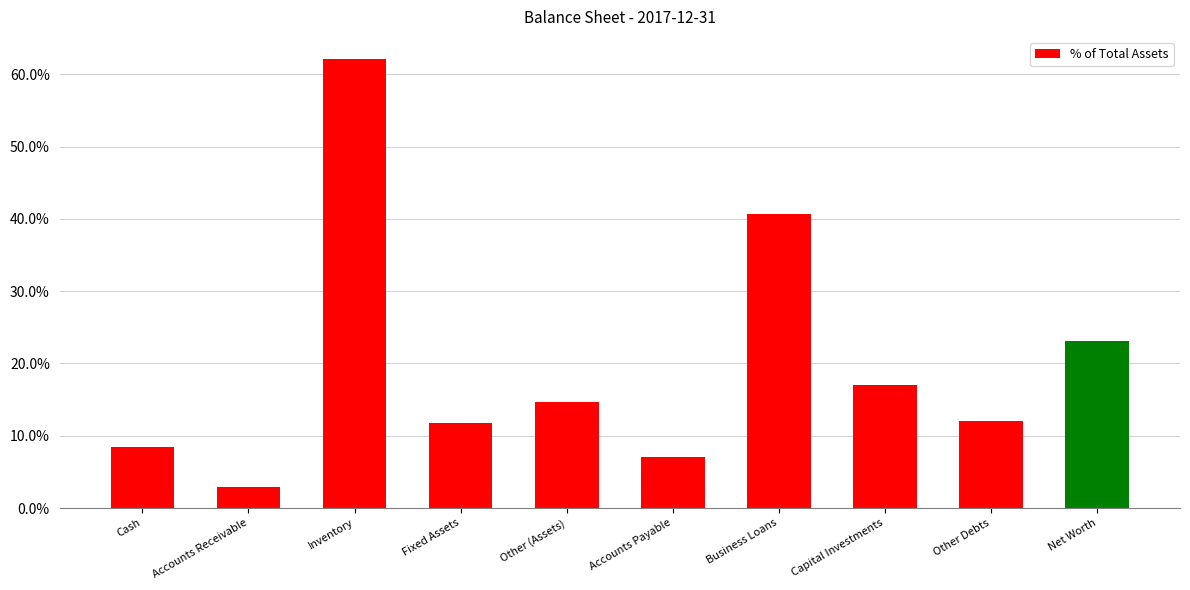

Are the bars horizontal?

No